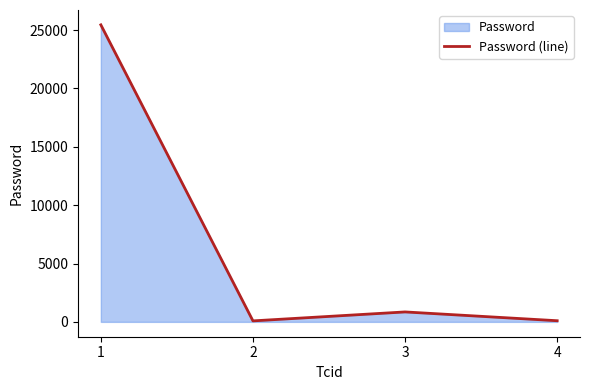

Approximately how many times larger is the value at 4 compared to 3?

0.1